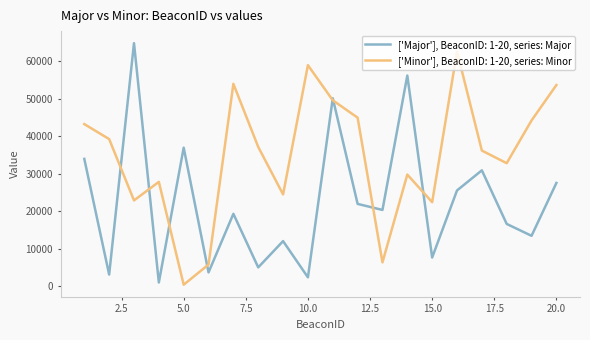

Rank the series by their maximum value, from lowest to highest.

['Minor'], BeaconID: 1-20, series: Minor, ['Major'], BeaconID: 1-20, series: Major